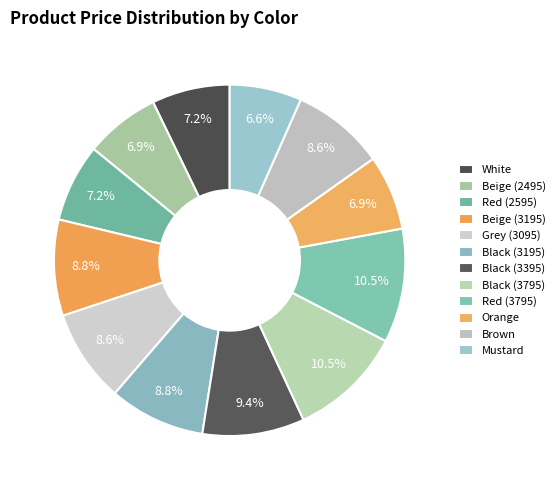

How many slices are in this pie chart?

12